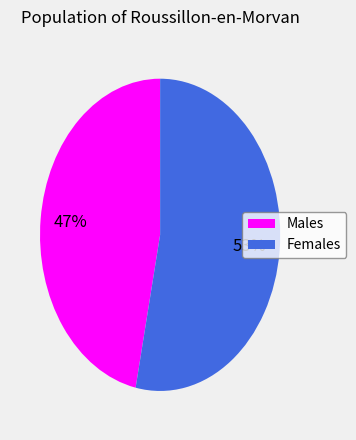

How many segments does this pie chart have?

2